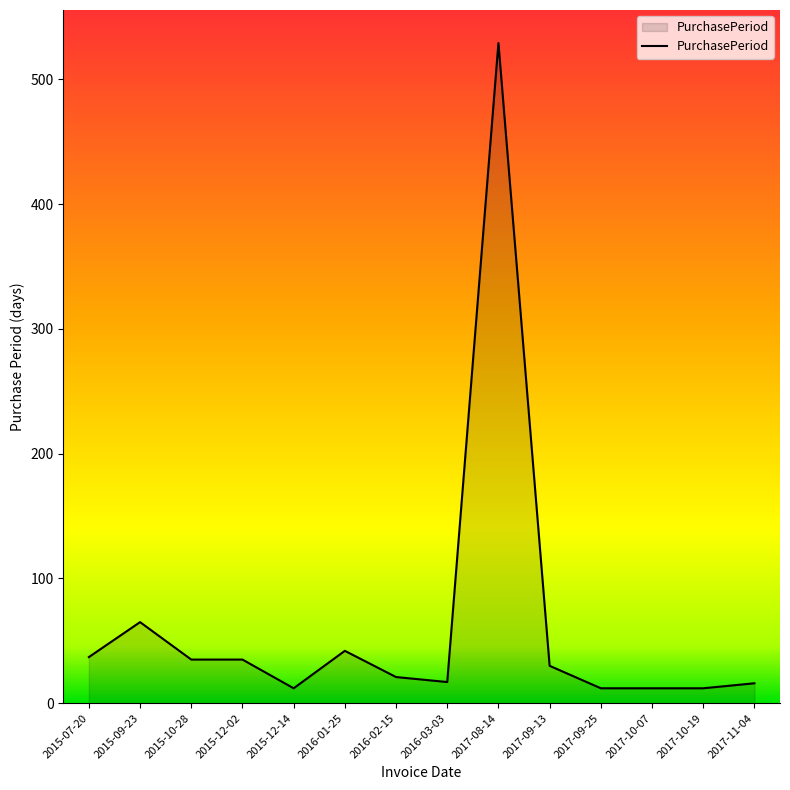

What value does the data have at 2016-01-25?

42